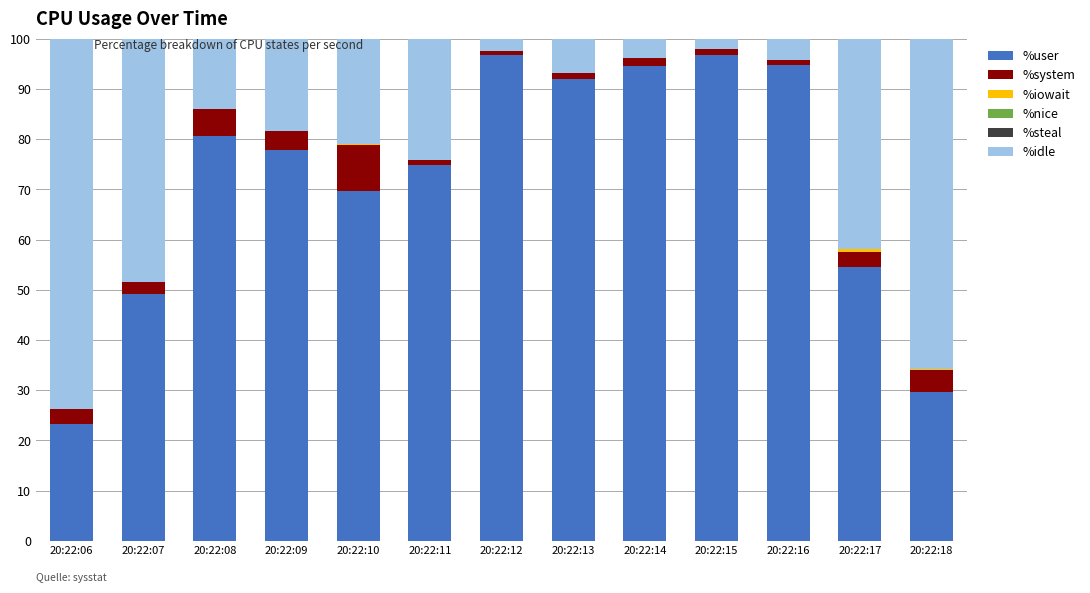

The %user series shows 17.4 at 20:22:18. True or false?

False